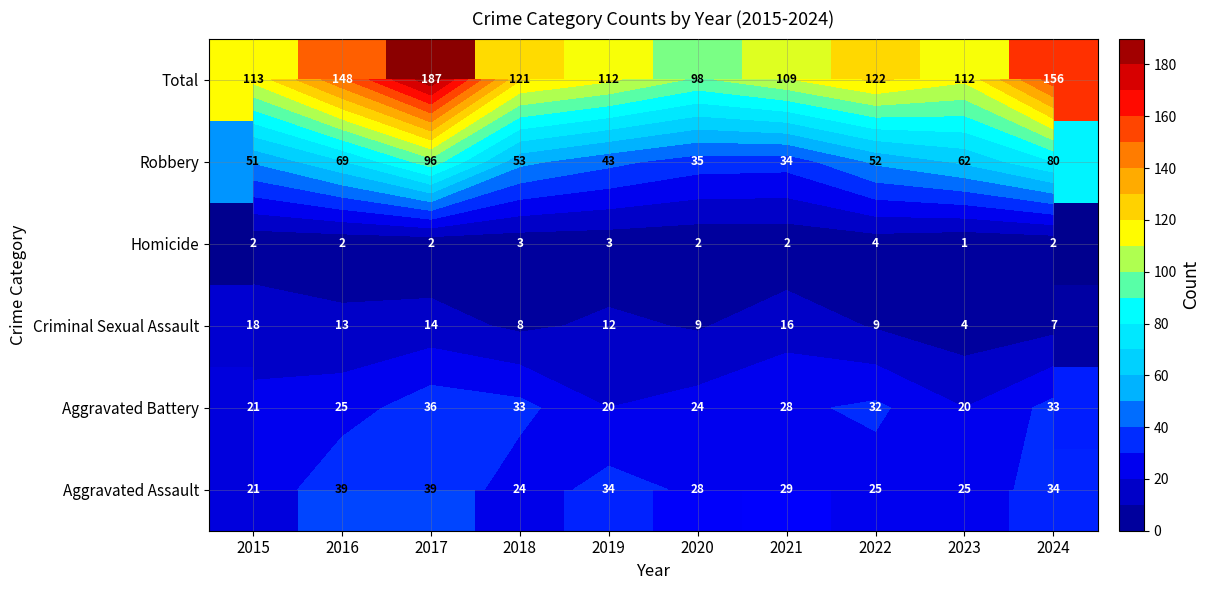

Is it true that Homicide equals 3 at 2016?

False